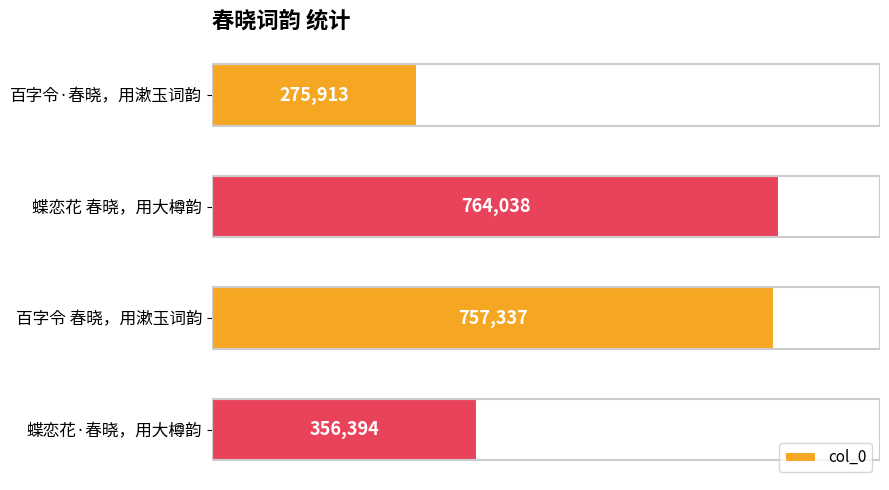

What is the difference between the maximum and minimum values?

488125